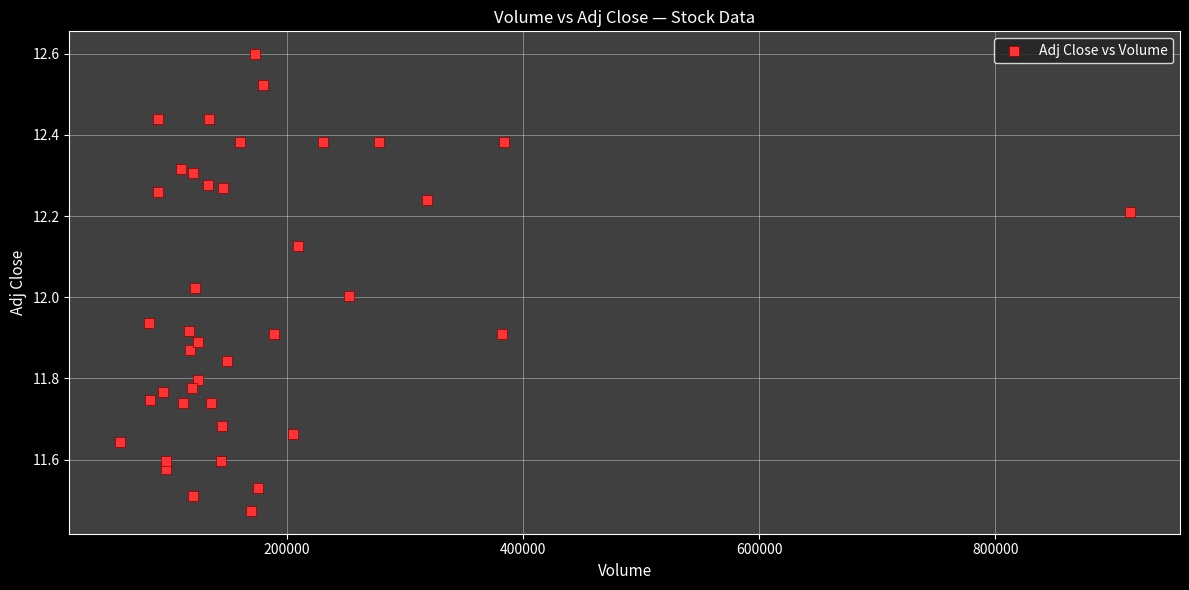

What is the range of Y values (max minus min)?

1.1